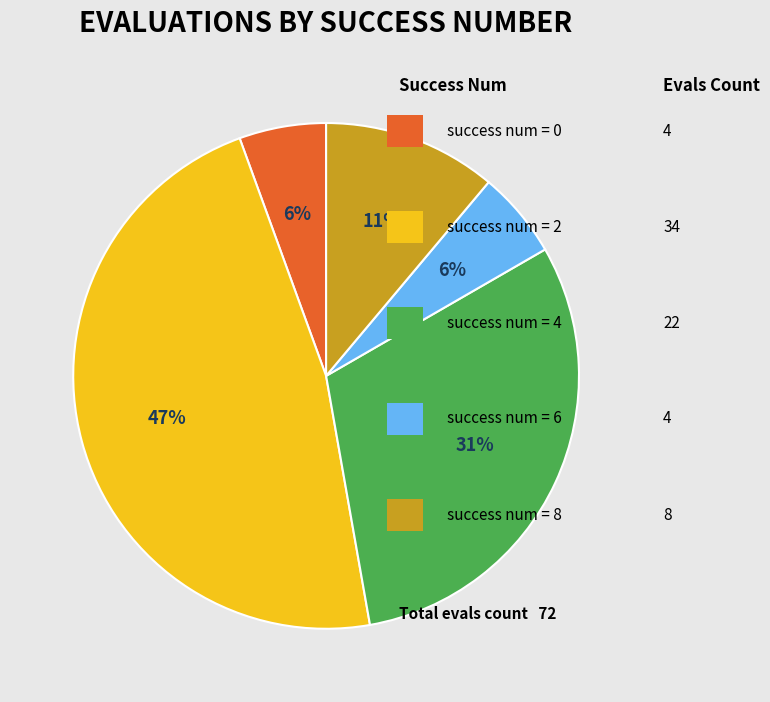

Is there a majority slice in this chart?

No